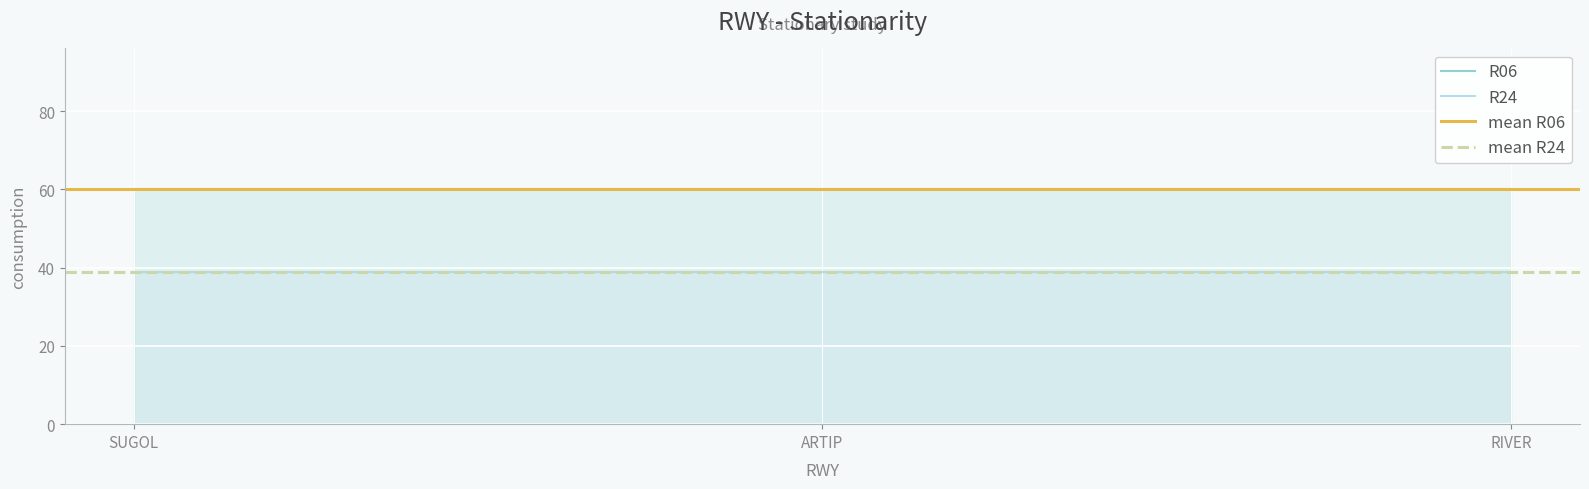

What is the value of the R06 point at the 2nd from the left?

60